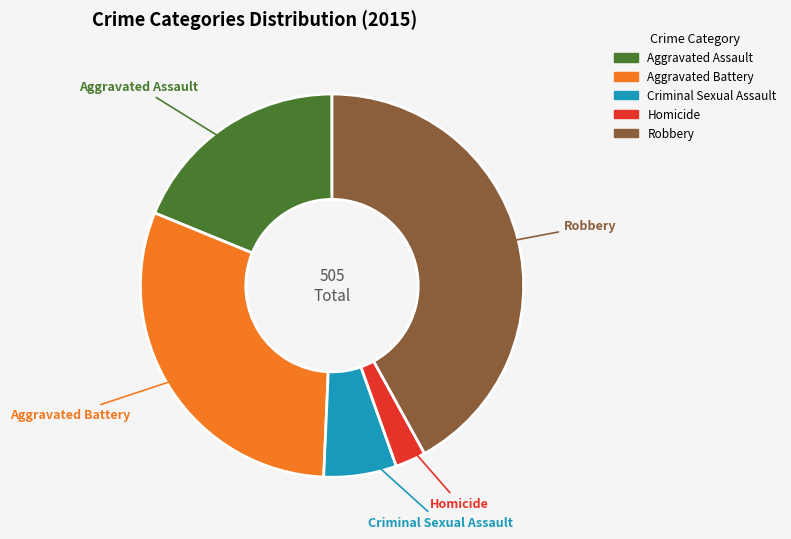

To the nearest percent, what is the difference between the largest and smallest slice percentages?

39%